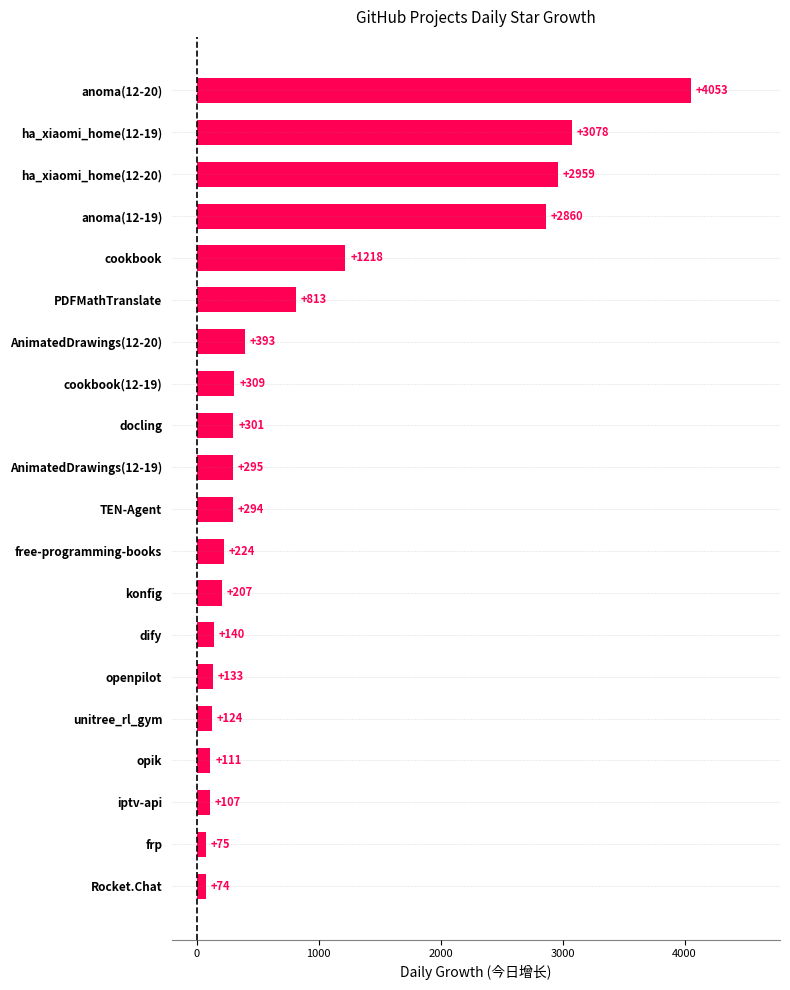

Reading bottom to top, transcribe all the data shown in this chart.

74	75	107	111	124	133	140	207	224	294	295	301	309	393	813	1218	2860	2959	3078	4053